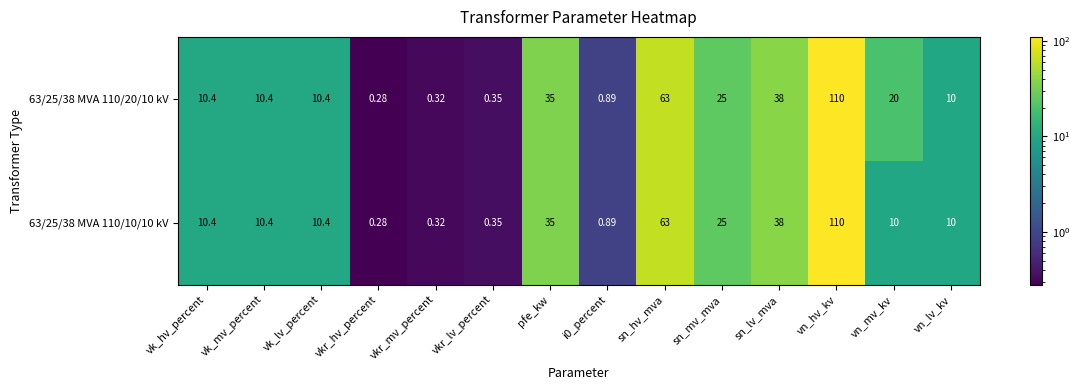

Which category has the lowest value across all series?

vkr_hv_percent